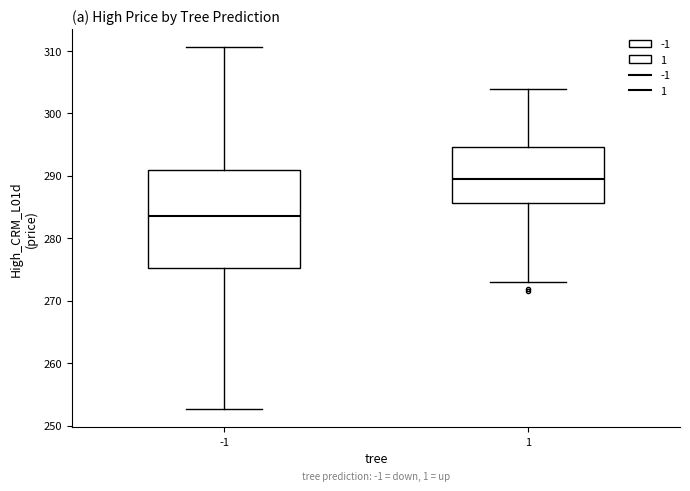

Which box's median line is the highest?

1